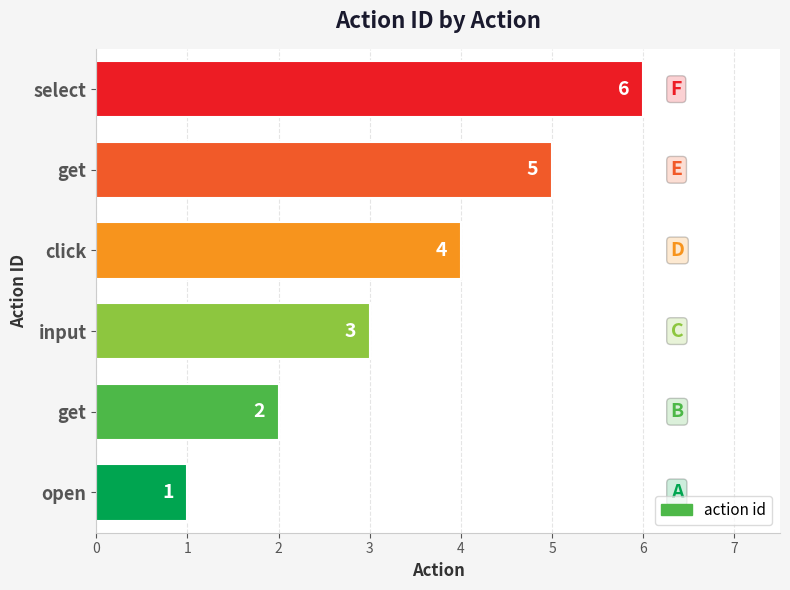

How many data points are less than 4?

3